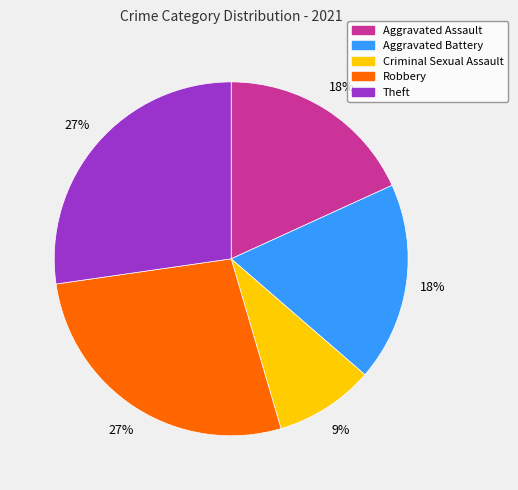

To the nearest percent, what portion does Aggravated Battery represent?

18%